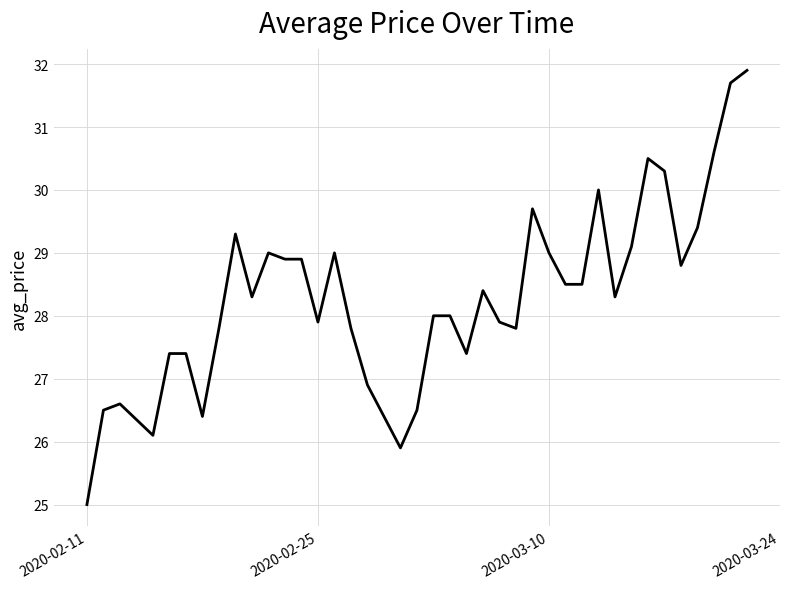

What is the greatest value displayed?

31.9